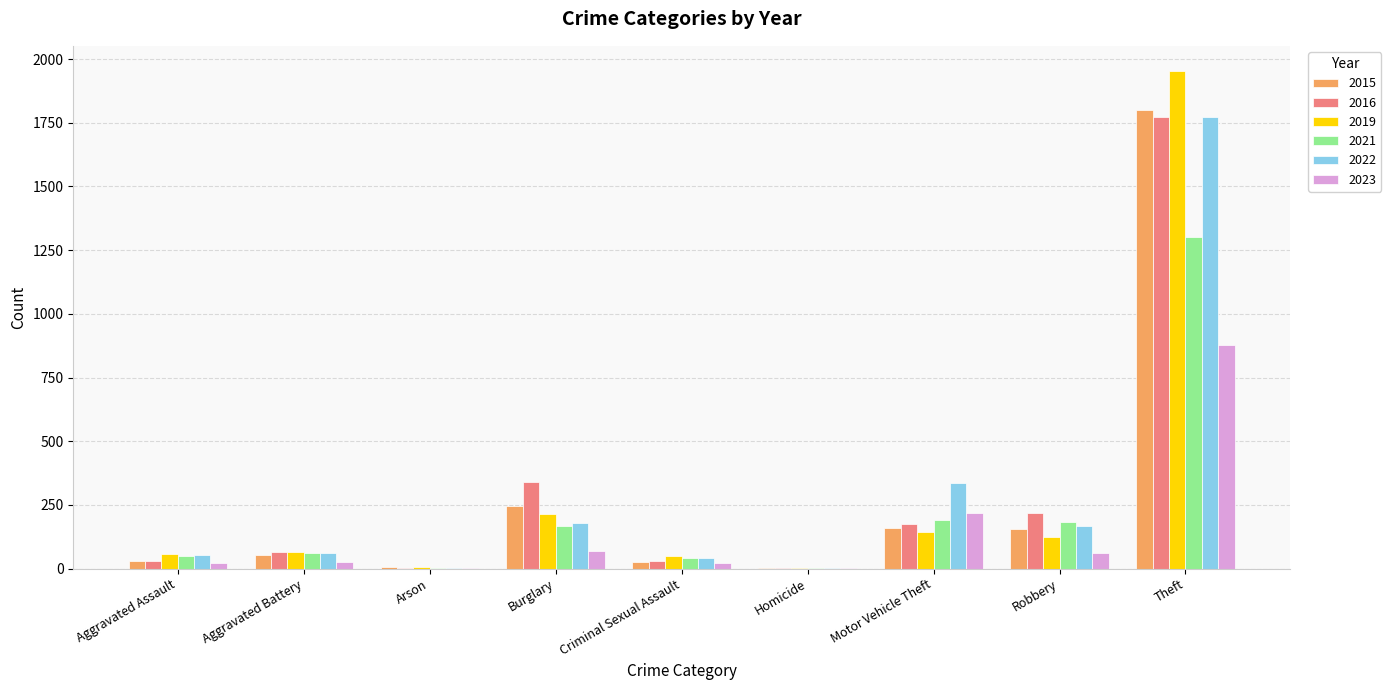

What is the total value across all series at Theft?

9477